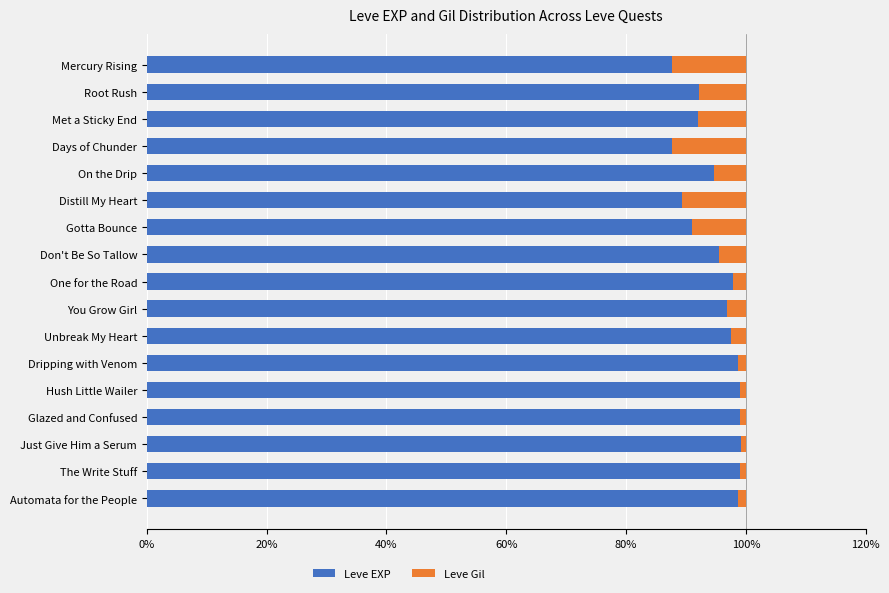

What is the sum of the Leve EXP values at Distill My Heart and Gotta Bounce?

180.4